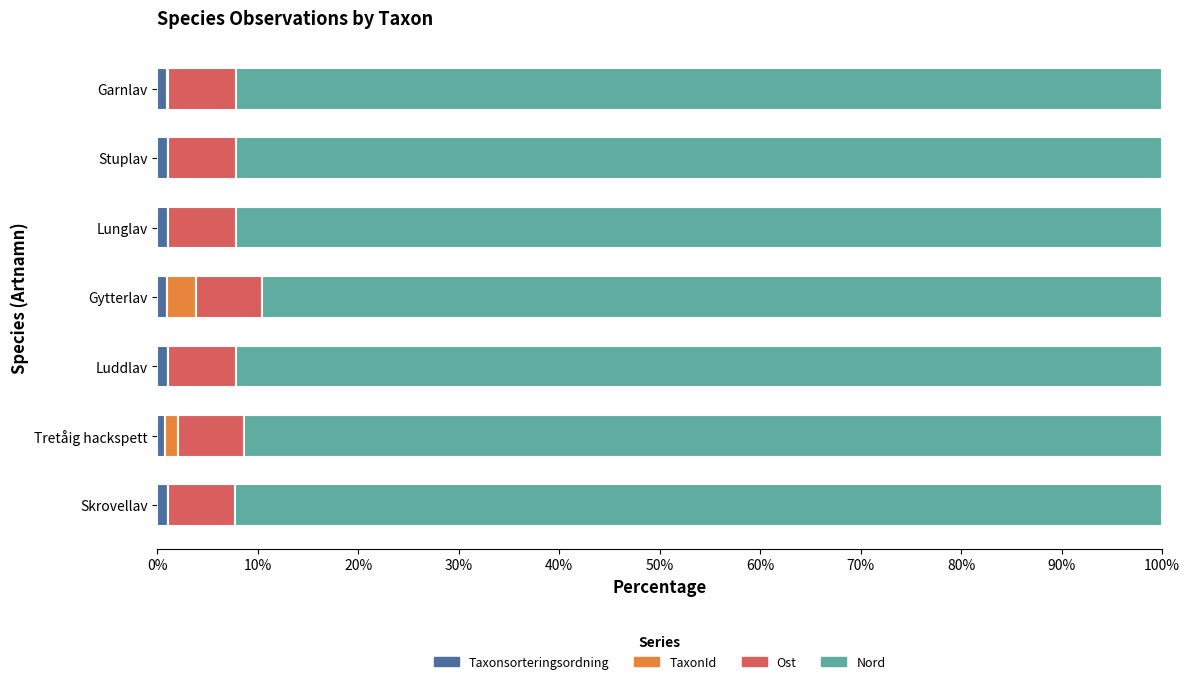

What are all the series names shown in the legend?

Taxonsorteringsordning, TaxonId, Ost, Nord